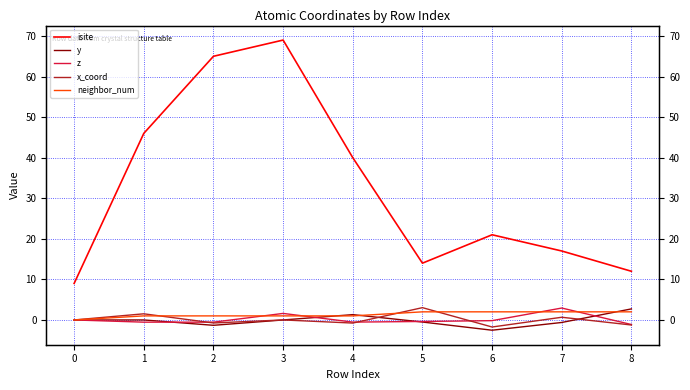

Is it true that isite equals 16.5 at 3?

False